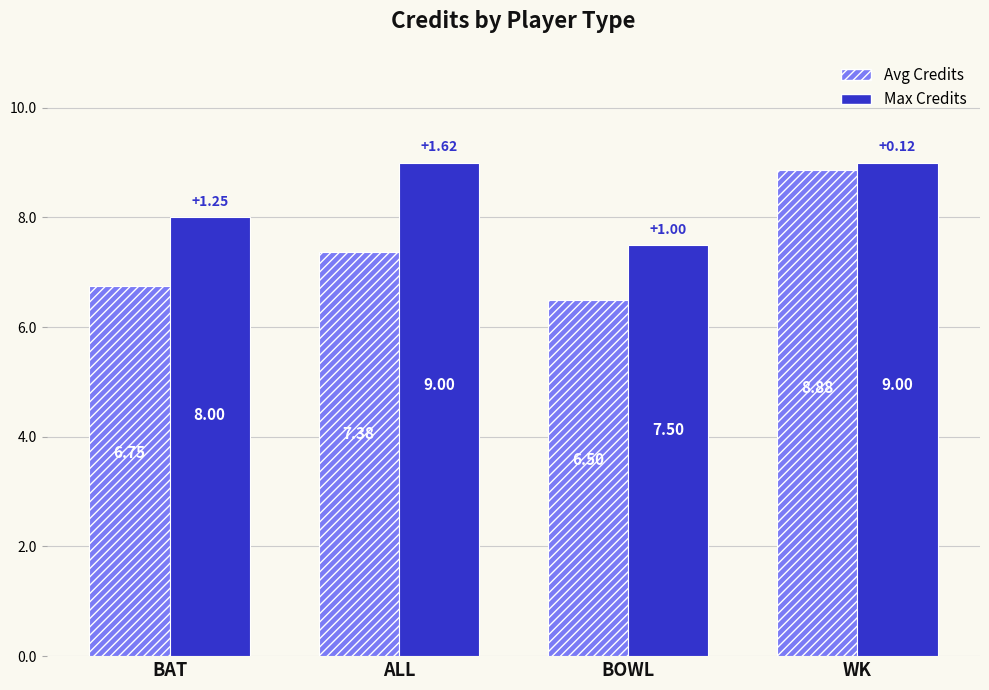

Rank the series by their maximum value, from lowest to highest.

Avg Credits, Max Credits